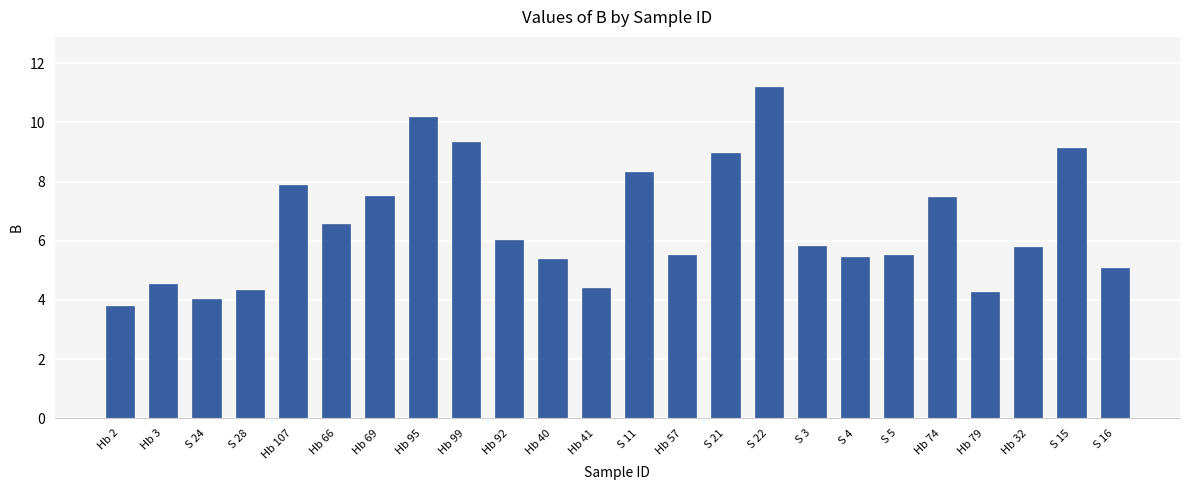

Is it true that the value at Hb 66 is 3.2?

False